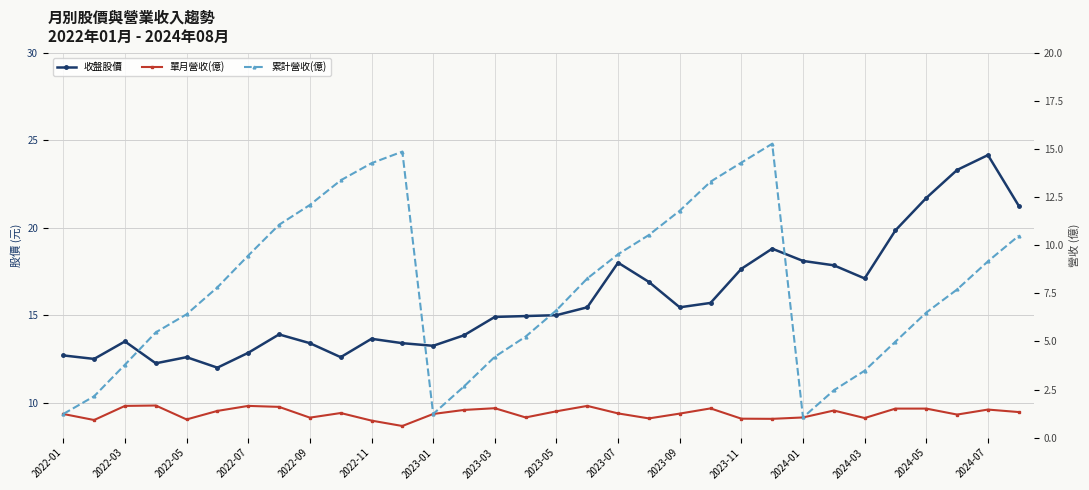

True or false: 累計營收(億) has a value of 1.1 at 2024-01.

True